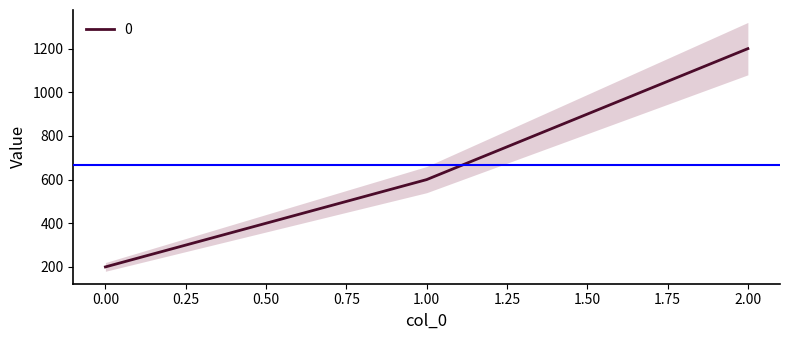

How many values are between 200 and 1200?

3